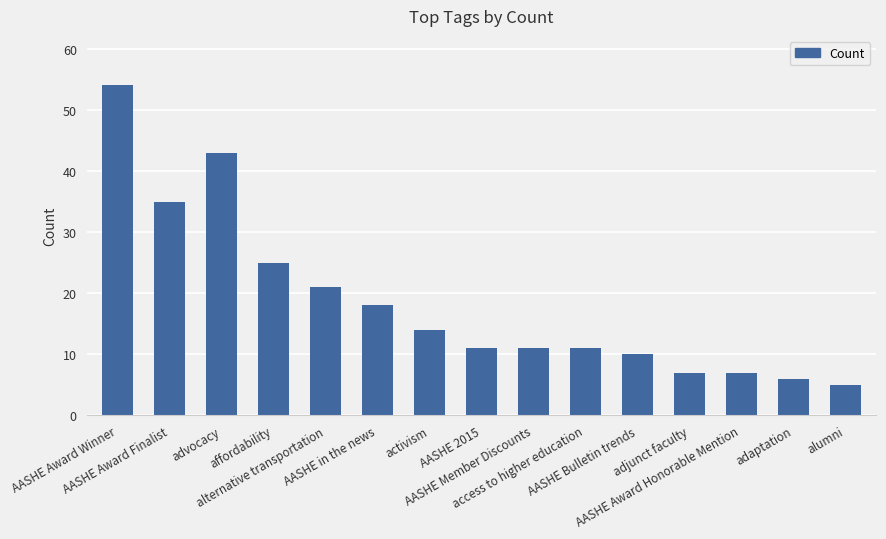

Approximately how many times larger is the value at affordability compared to adaptation?

4.2